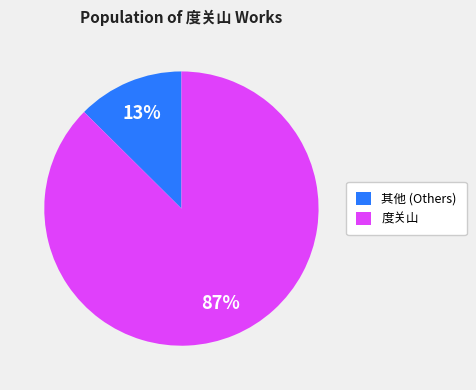

To the nearest percent, what is the combined percentage of 其他 (Others) and 度关山?

100%